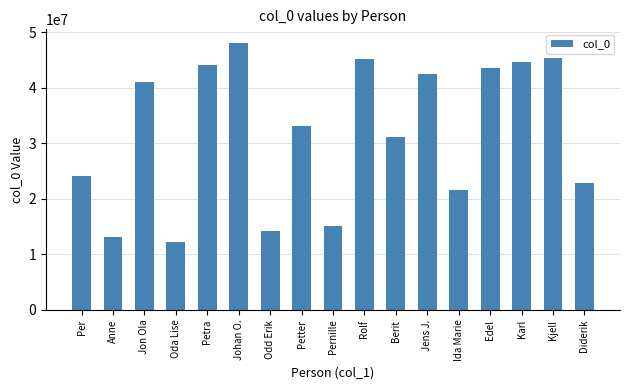

What is the sum of the values at Kjell and Johan O.?

93447266